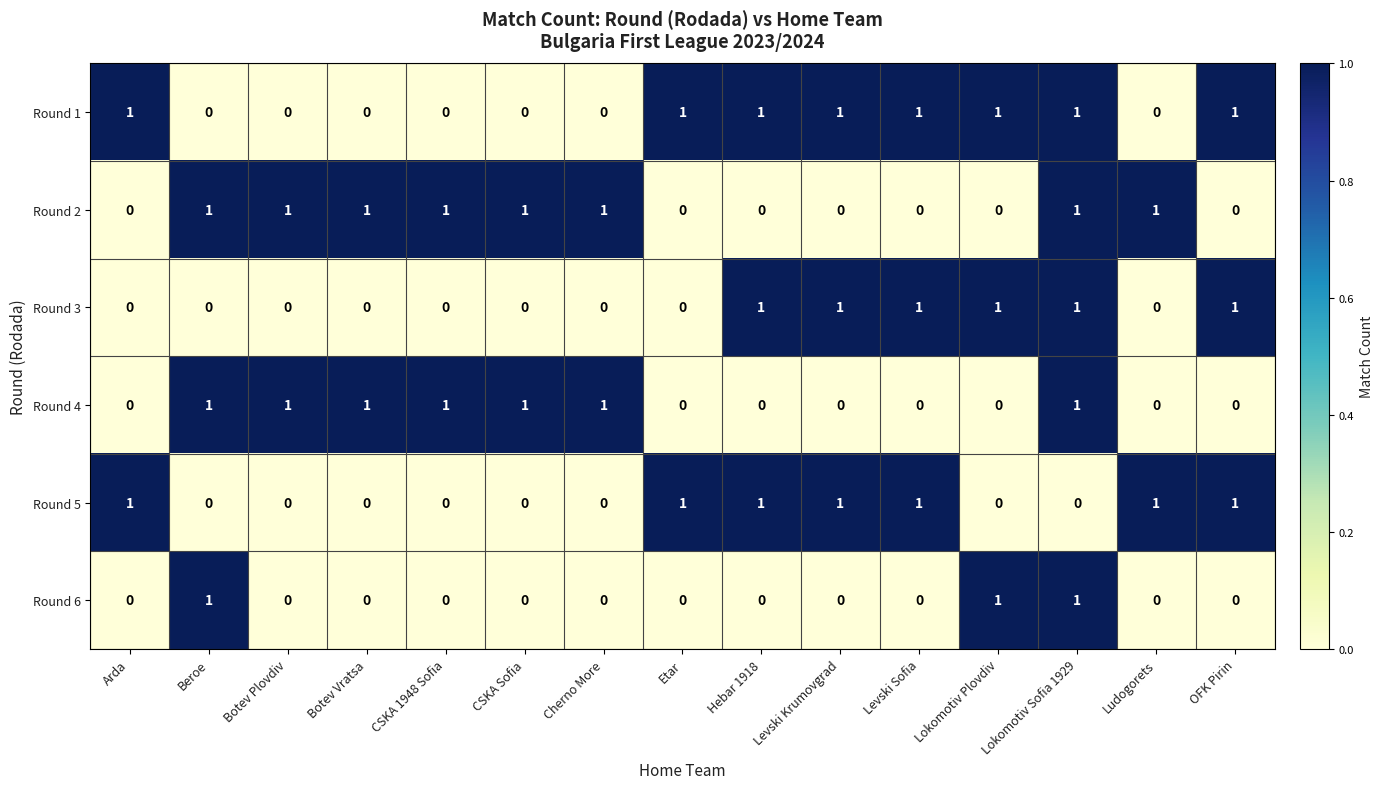

Is the value of Round 5 at Lokomotiv Sofia 1929 greater than the value of Round 4 at CSKA Sofia?

No